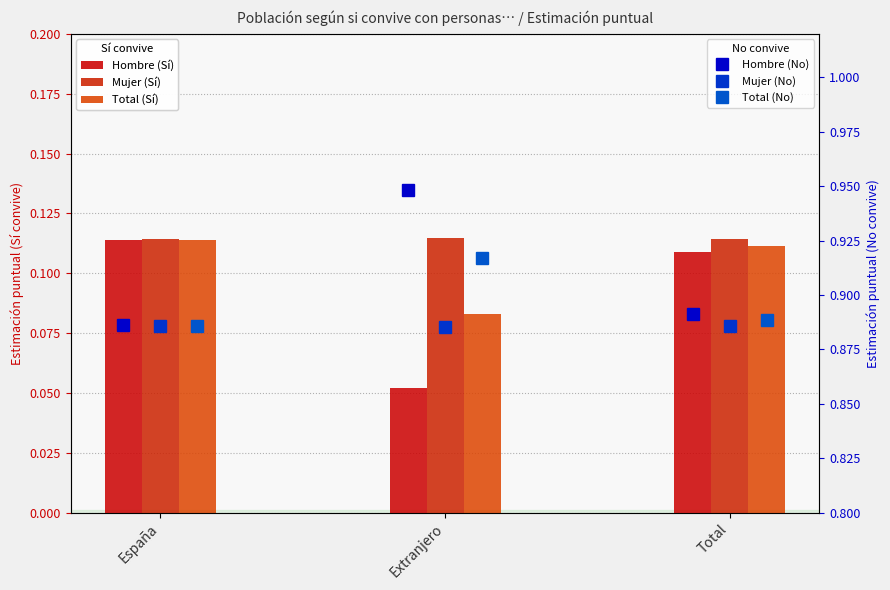

How many groups of bars are there?

3